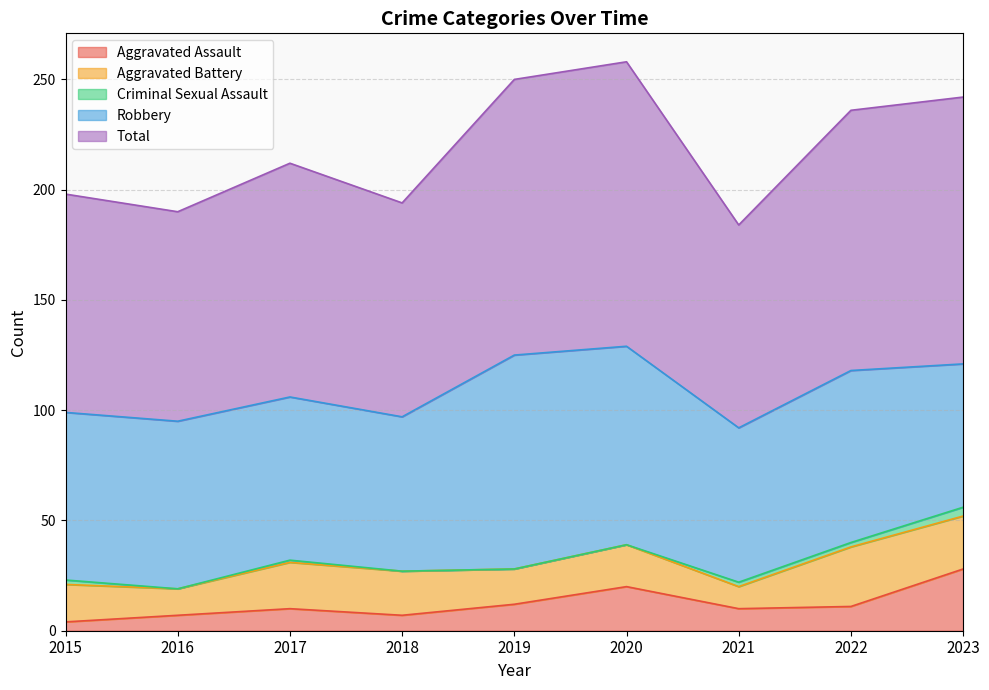

What is the difference between the Robbery values at 2021 and 2023?

5